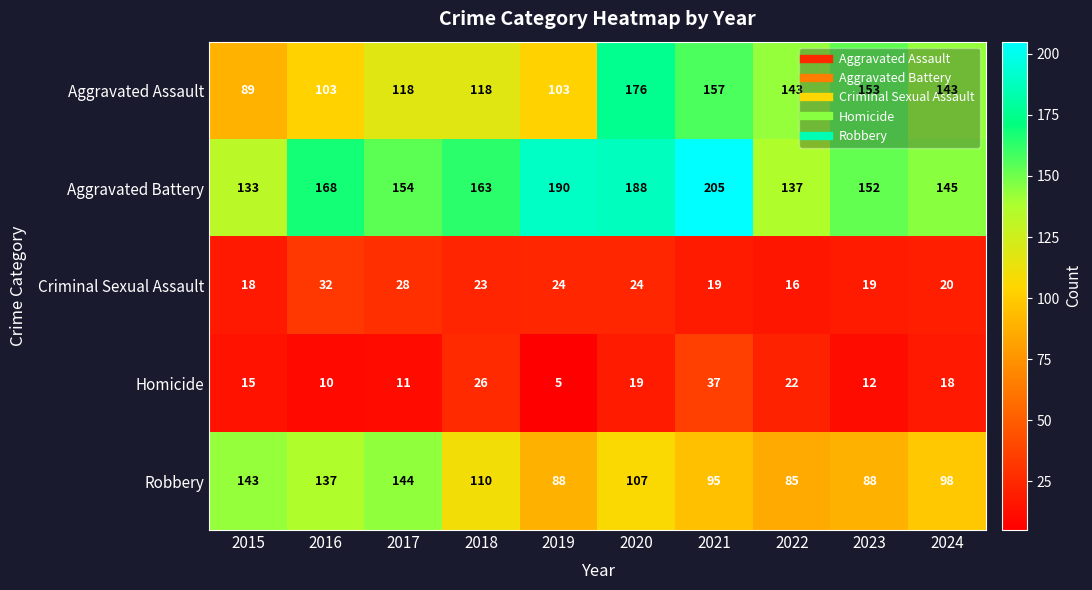

Which series has the largest range (max minus min)?

Aggravated Assault